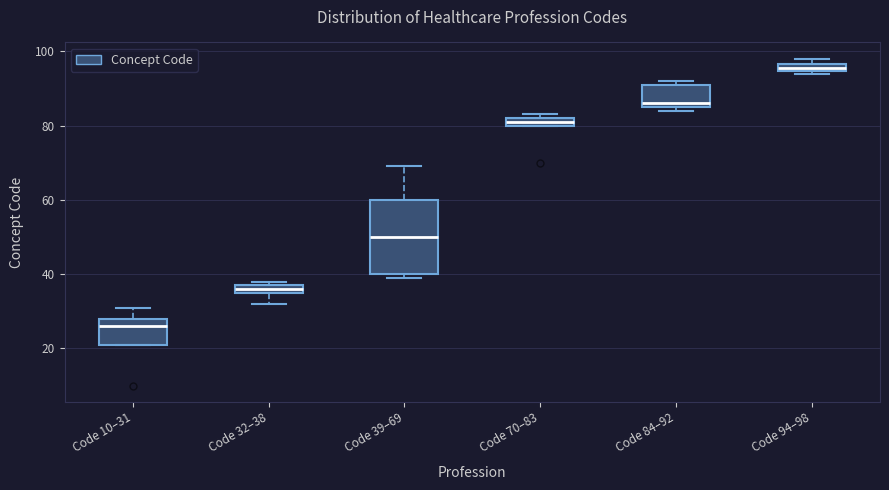

Where is the upper edge of the box for Code 94–98 on the y-axis? The values are not printed on the chart, so give them approximately, as read against the axis.

96